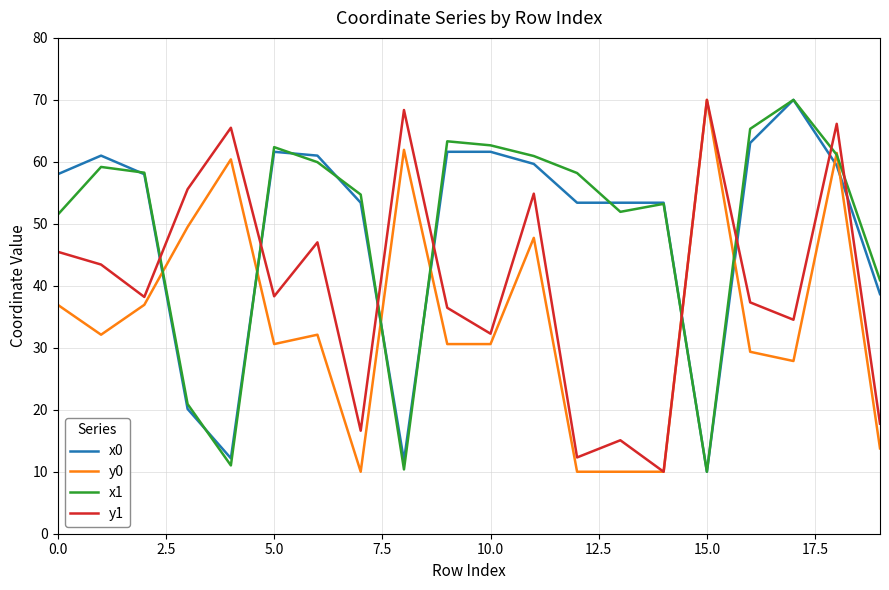

True or false: y0 and x0 intersect in this chart.

True